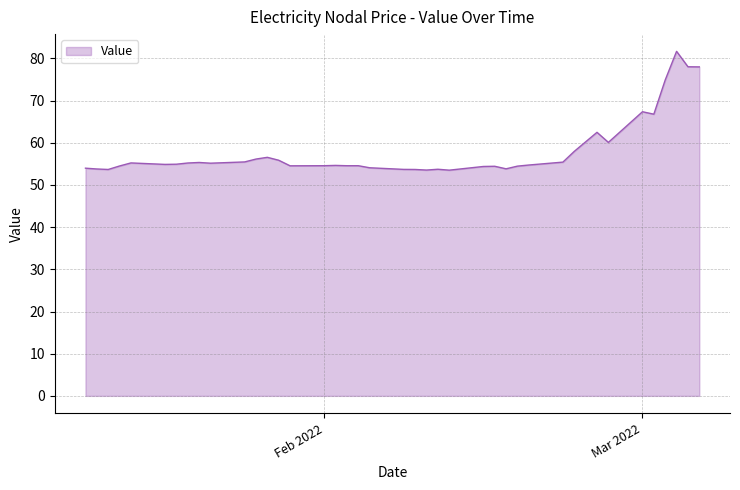

What is the minimum value shown in the chart?

53.5